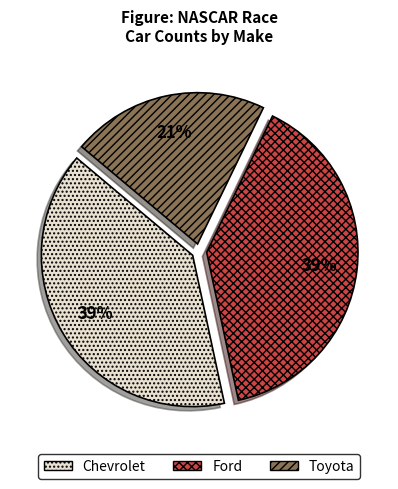

The Chevrolet slice represents 39% of the pie. True or false?

True